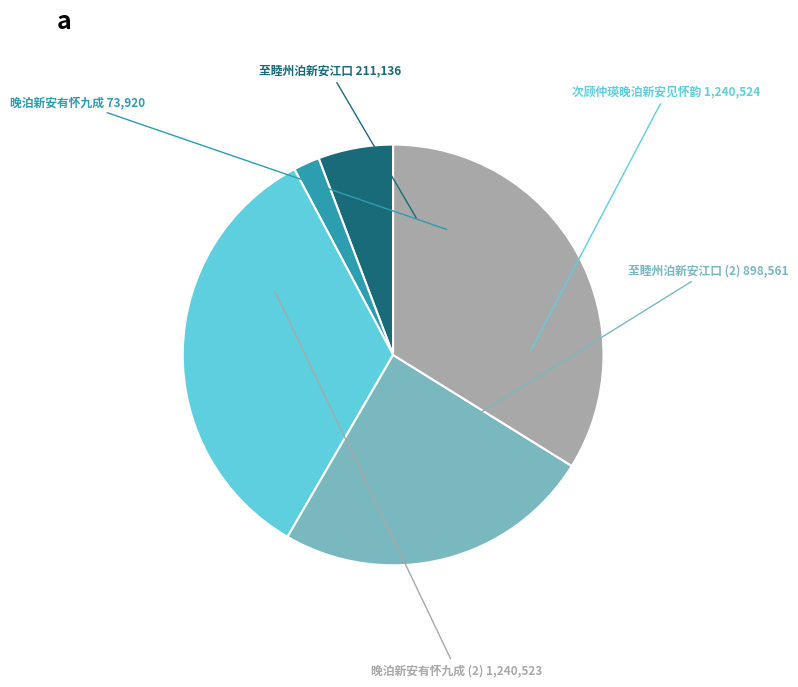

Is there a majority slice in this chart?

No